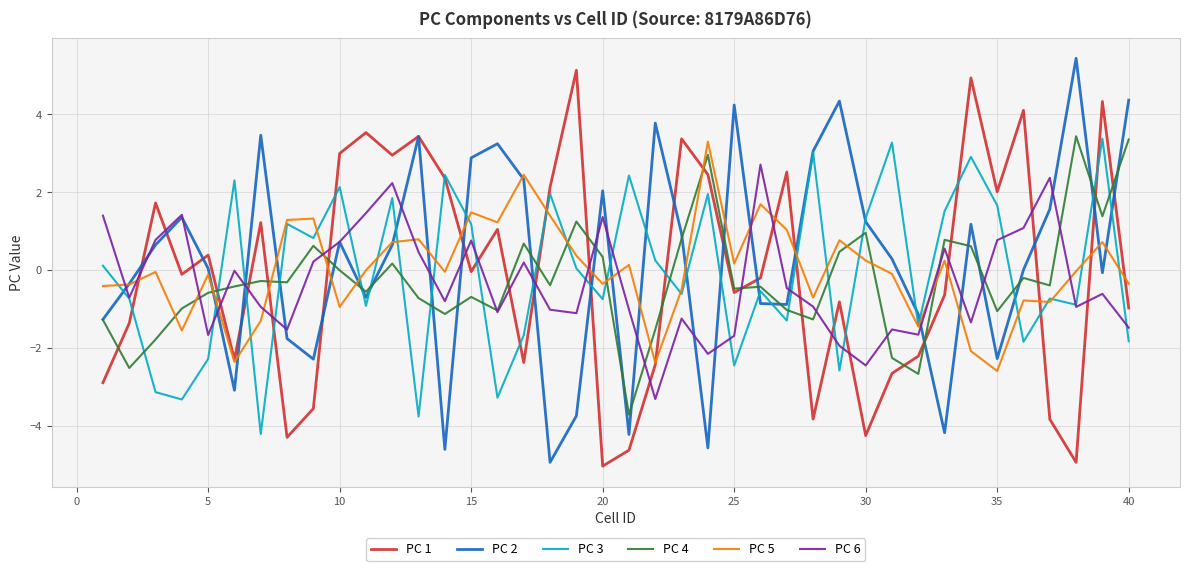

Does the chart display data point markers on the line(s)?

No